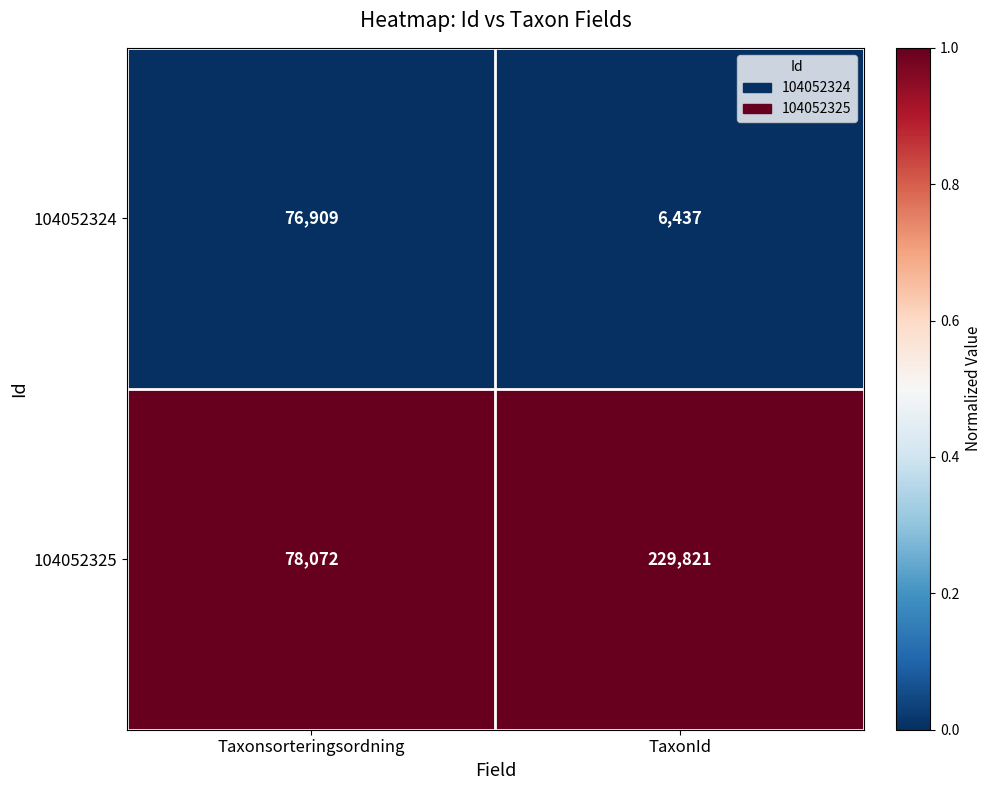

Rank the series by their average value, from highest to lowest.

104052325, 104052324